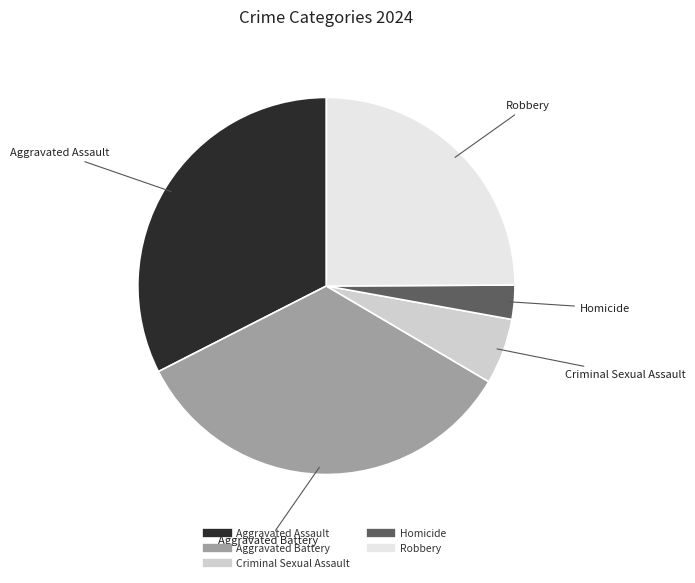

Combined, do Aggravated Battery and Aggravated Assault account for over 50%?

Yes